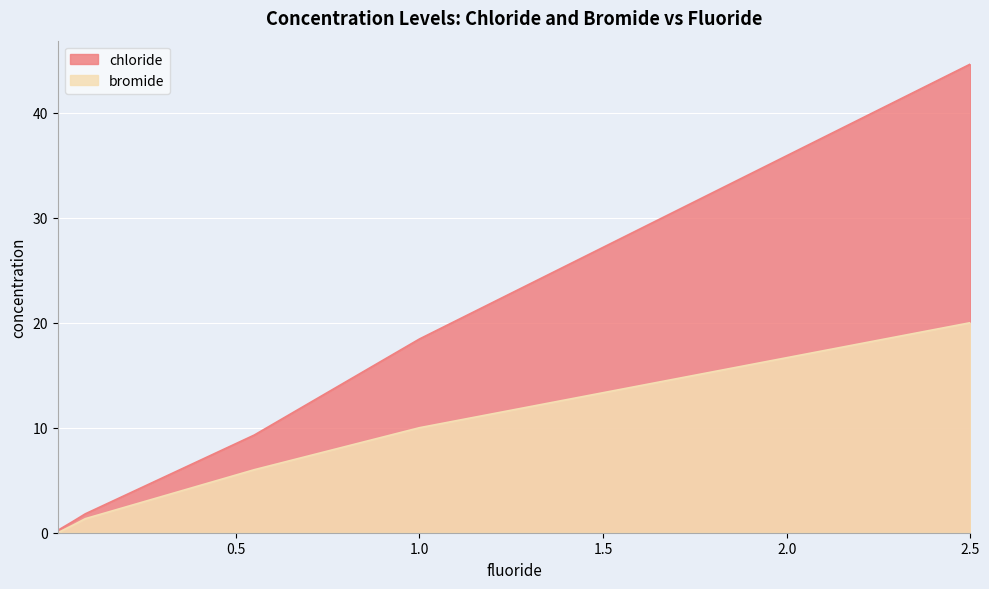

Reading left to right, transcribe all the data shown in this chart.

chloride: 0.2	1.0	1.8	9.3	18.4	44.6
bromide: 0.0	0.7	1.3	6.0	10.0	20.0